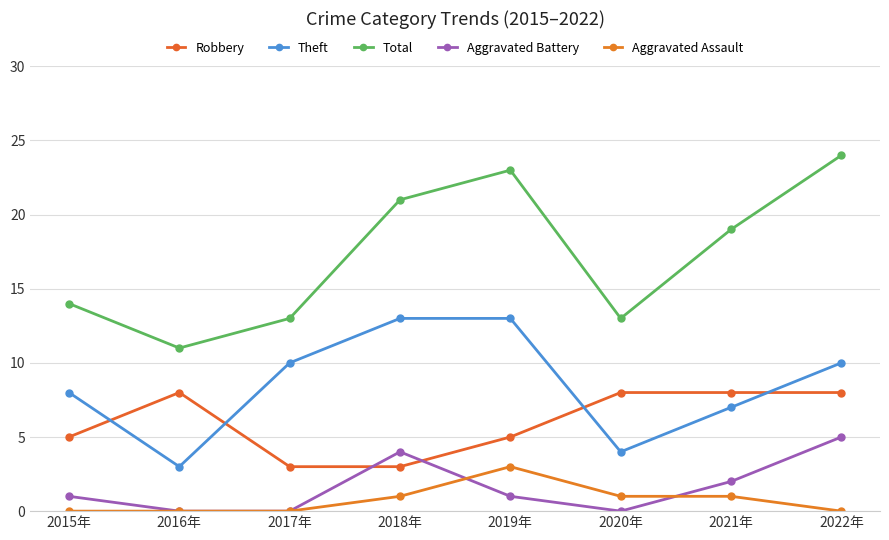

What is the label of the 4th point from the left?

2018年